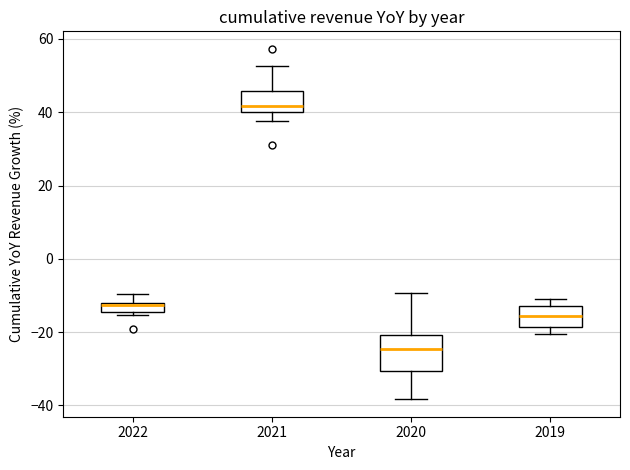

Where does the median line of the box at x = 2019 sit on the y-axis? The values are not printed on the chart, so give them approximately, as read against the axis.

-16